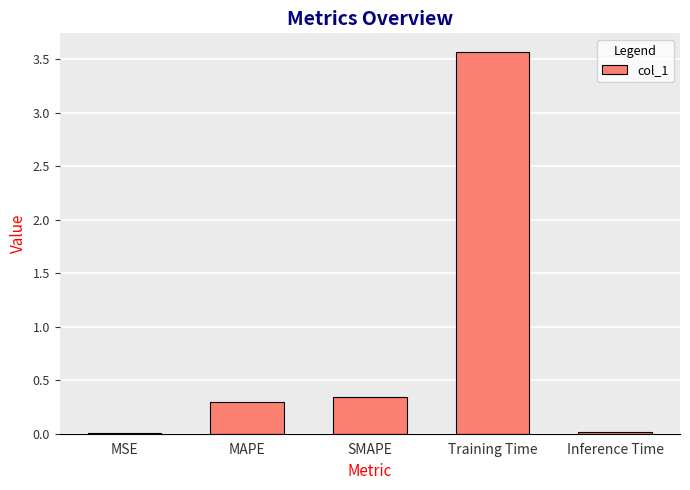

Is it true that the value at Inference Time is 0.0?

True